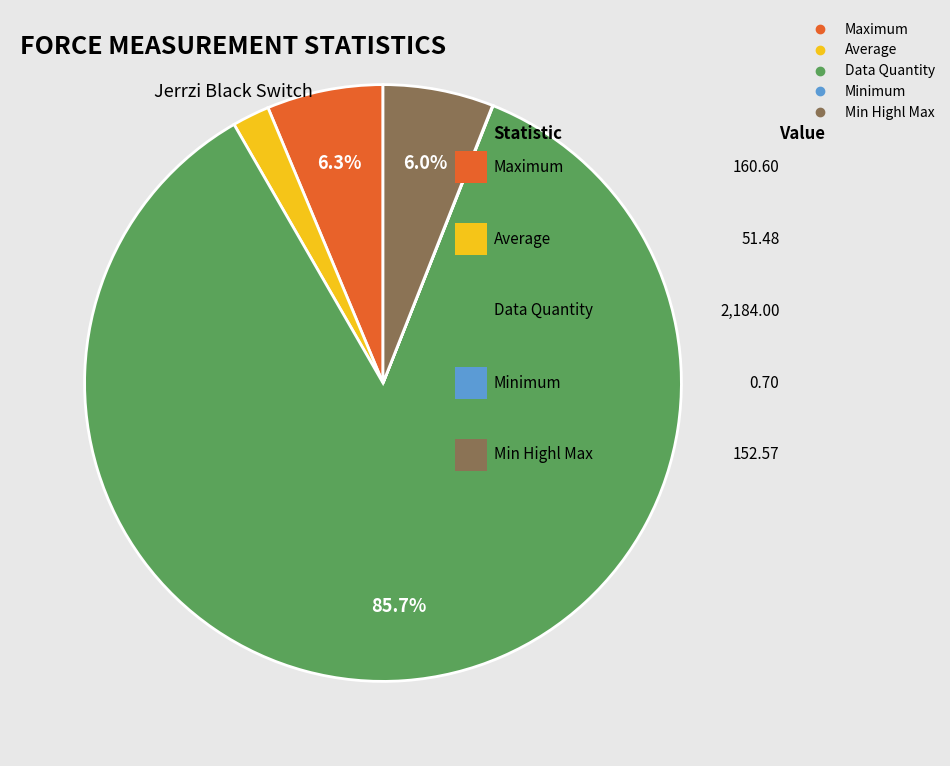

Does Data Quantity represent more than half of the total?

Yes